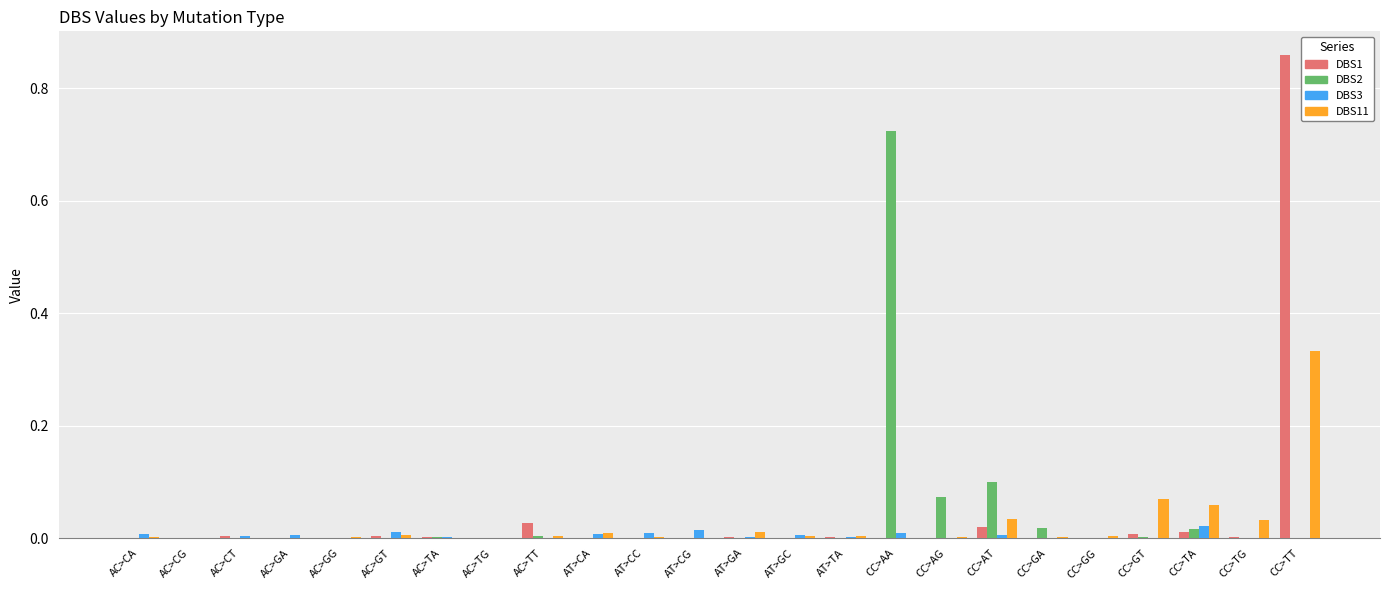

At which label does DBS2 reach its peak?

CC>AA